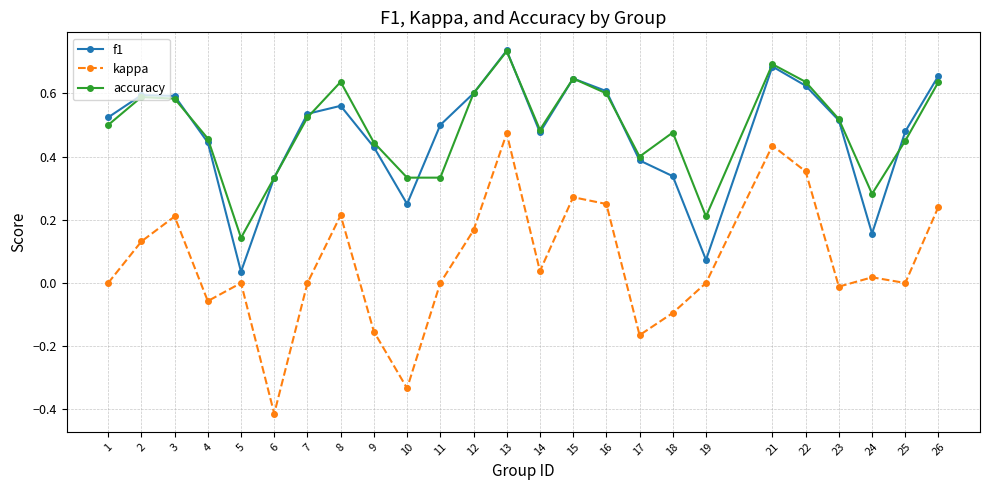

At which label does f1 reach its minimum?

5